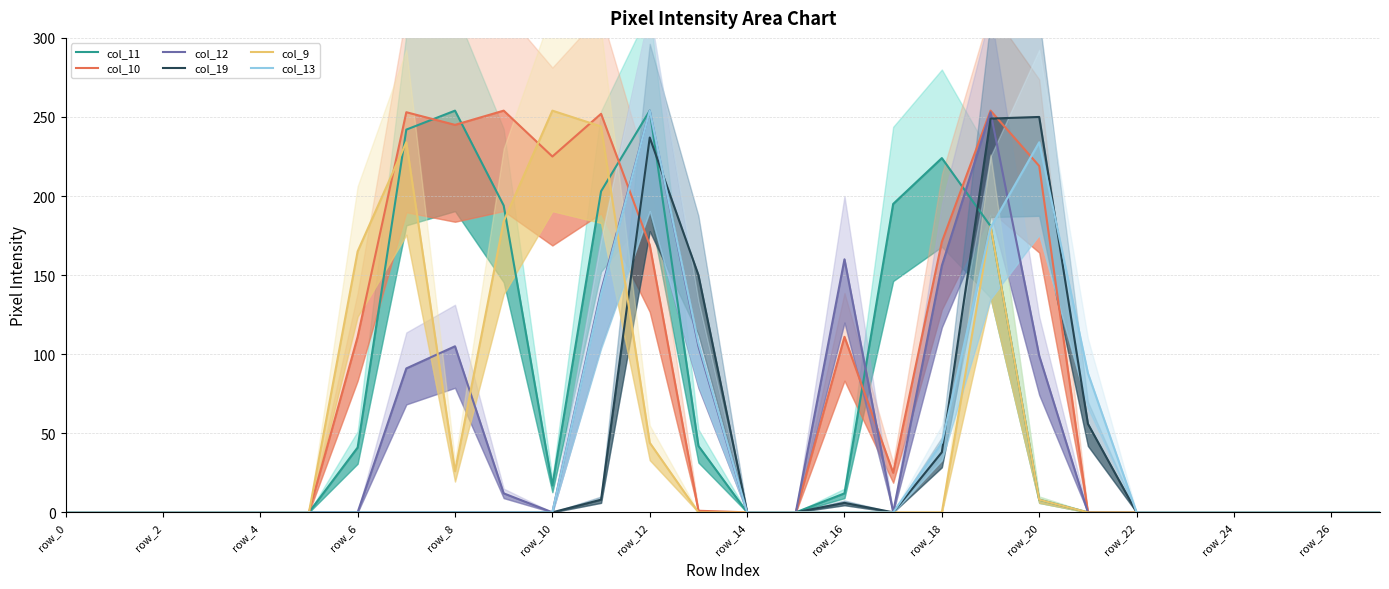

At which category is the sum across all series the highest?

19